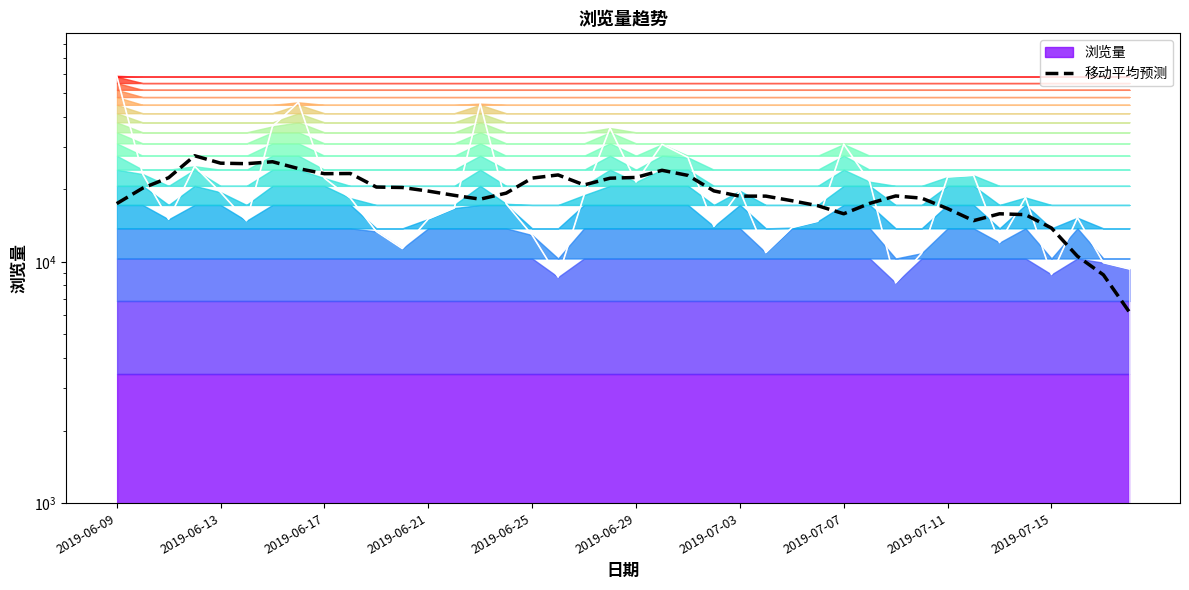

The value at 22 is 8050.9. True or false?

False